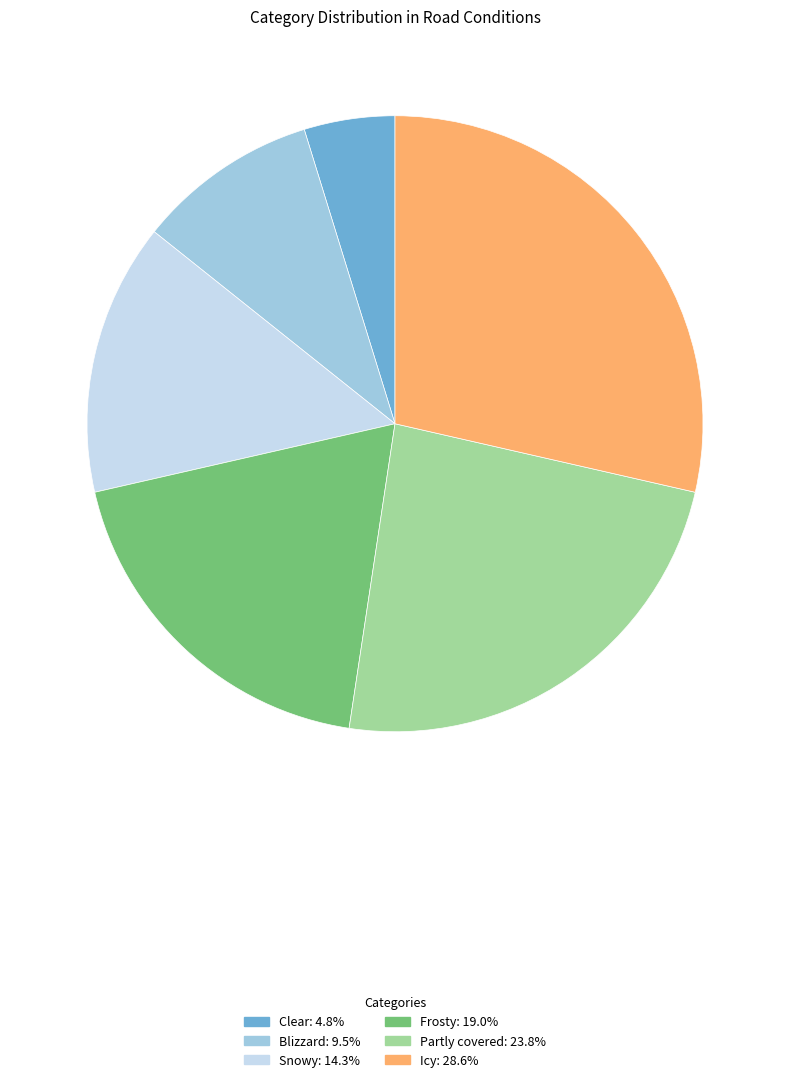

The Blizzard slice represents 10% of the pie. True or false?

True